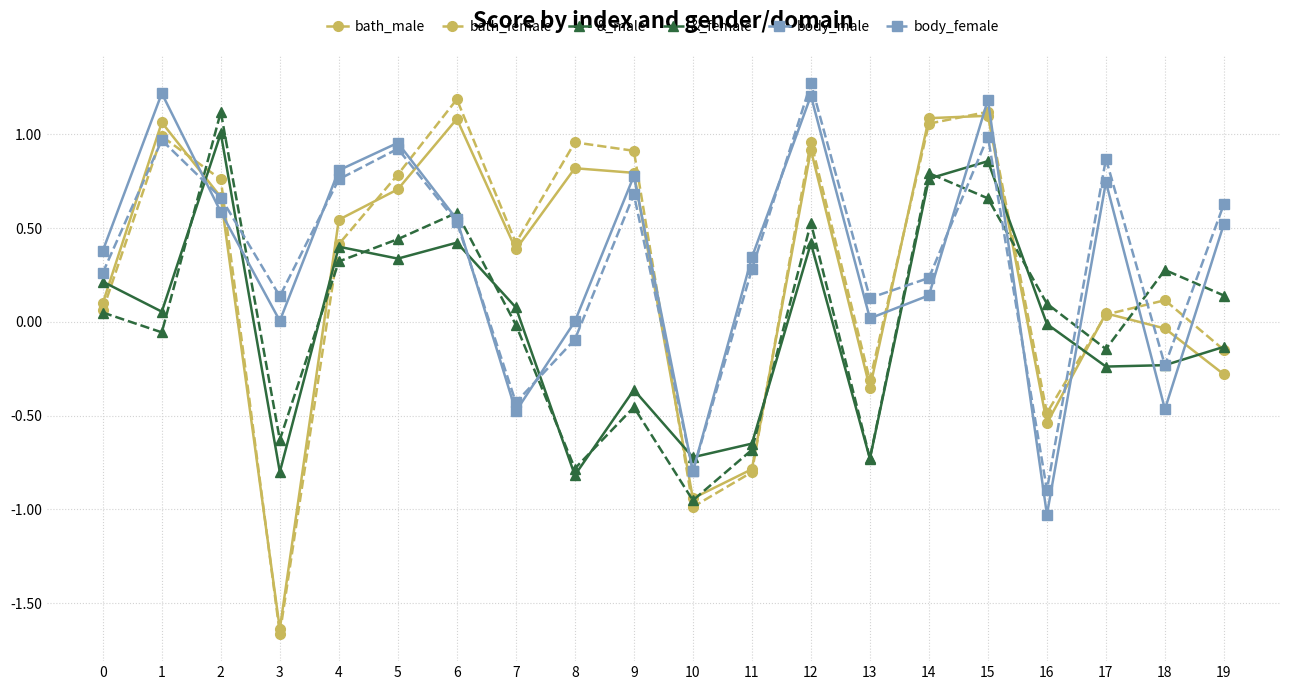

How many lines are shown in the chart?

6